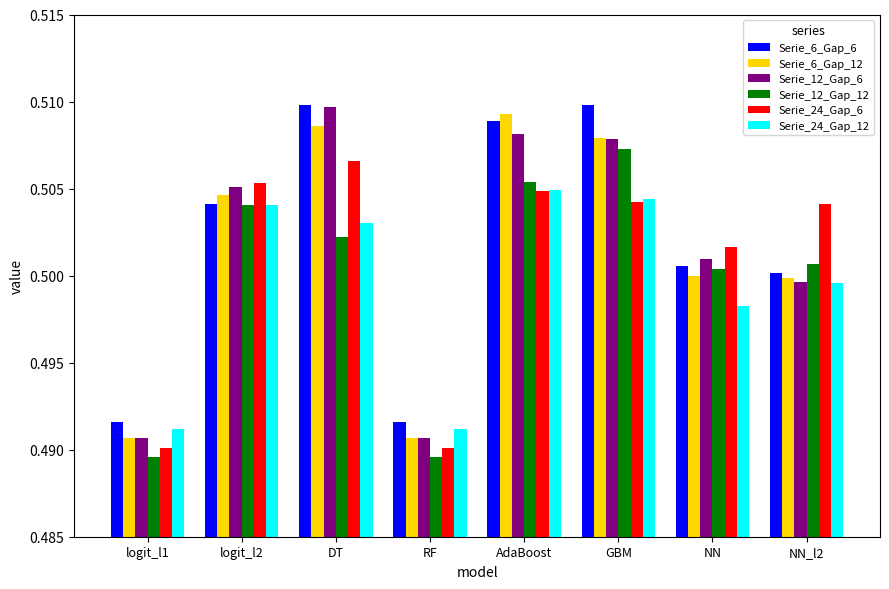

True or false: Serie_24_Gap_6 has a value of 0.2 at NN_l2.

False